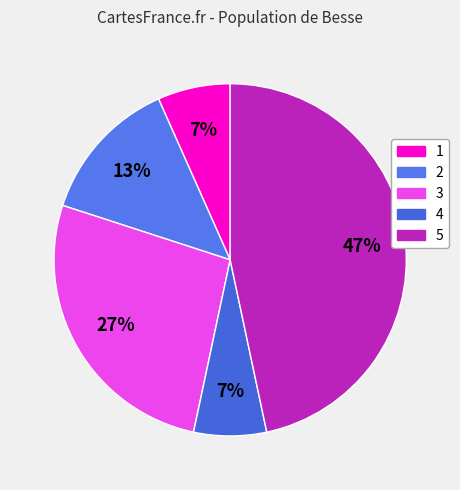

Does 4 represent more than half of the total?

No